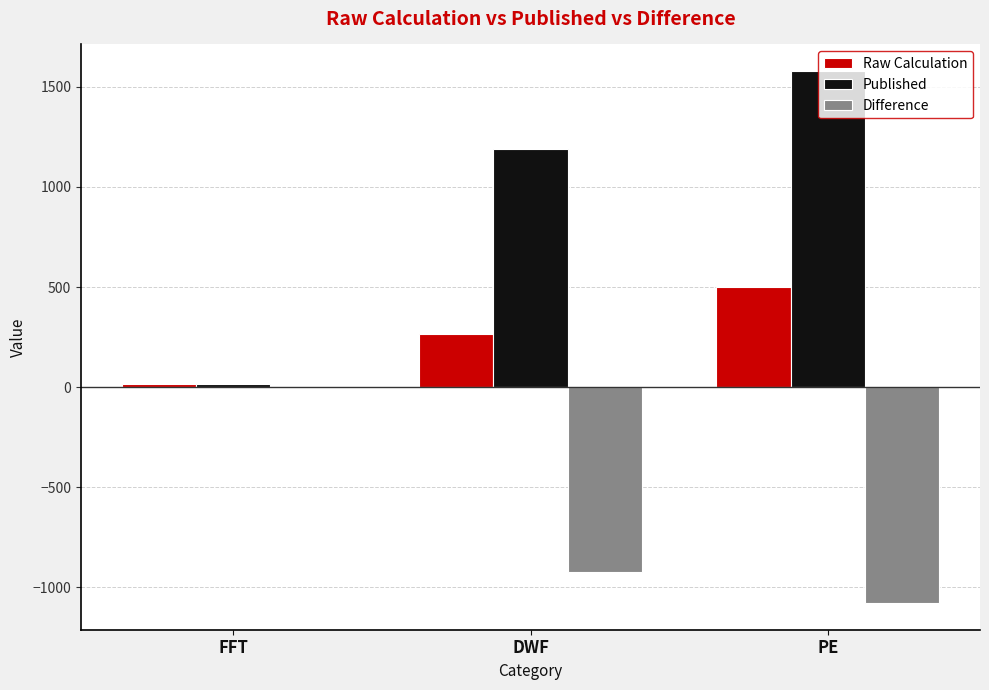

Where is Published nearest to the value 796?

DWF